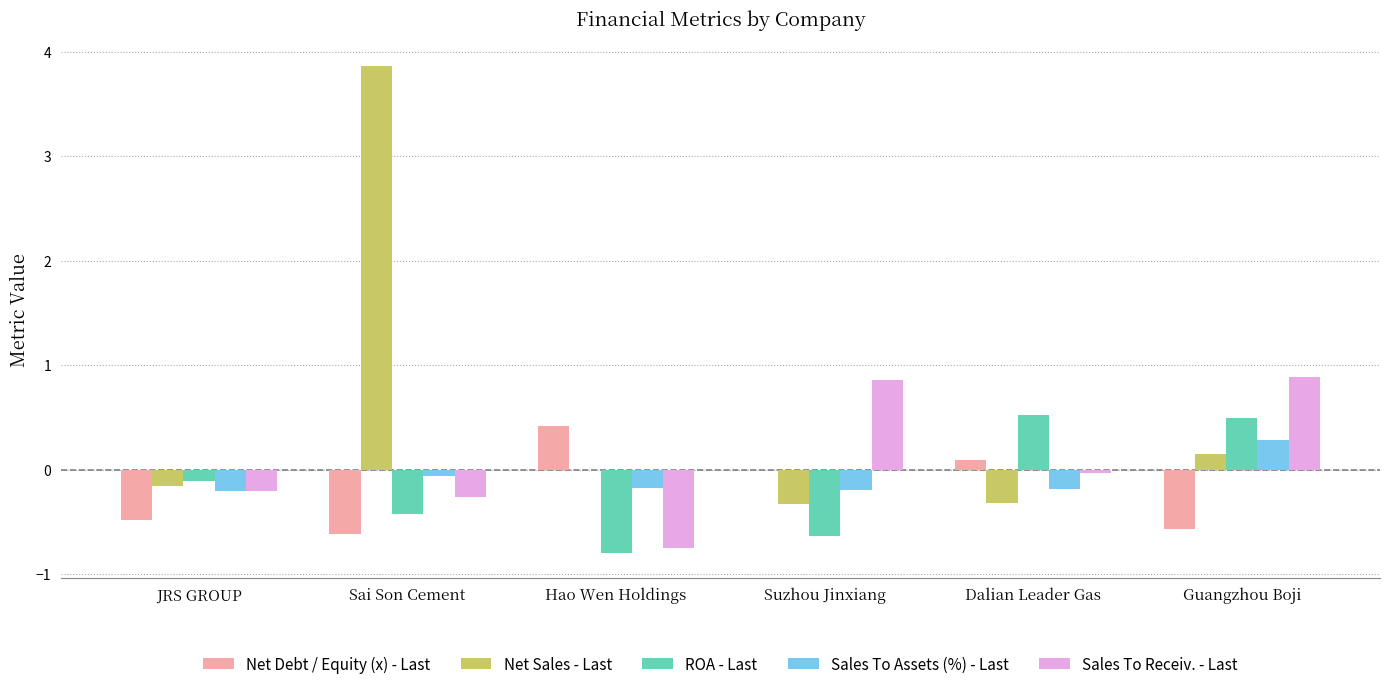

What are all the series names shown in the legend?

Net Debt / Equity (x) - Last, Net Sales - Last, ROA - Last, Sales To Assets (%) - Last, Sales To Receiv. - Last